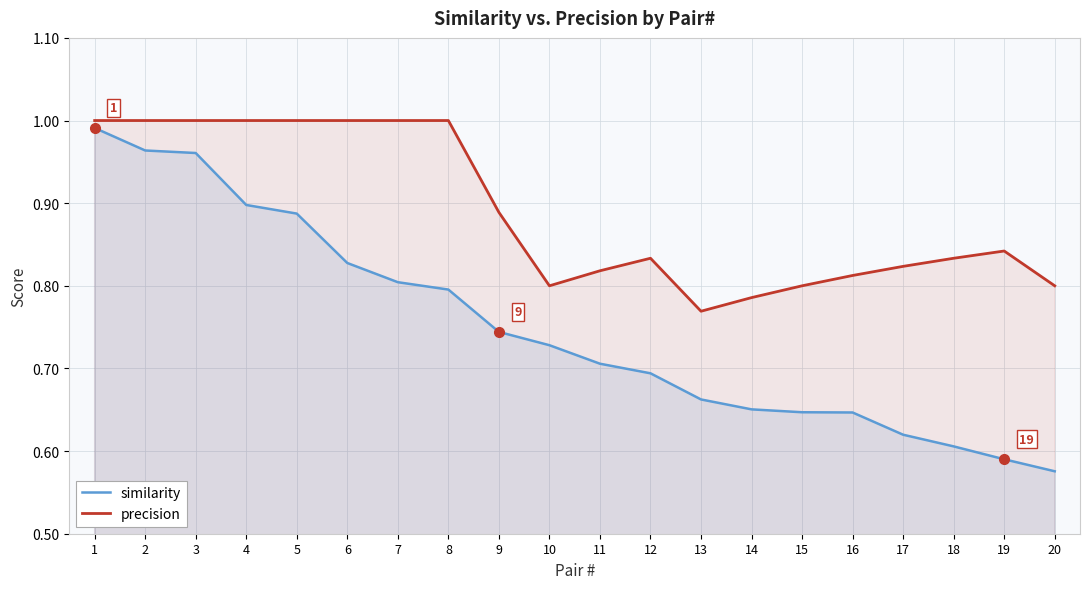

True or false: precision has a value of 1.7 at 6.

False